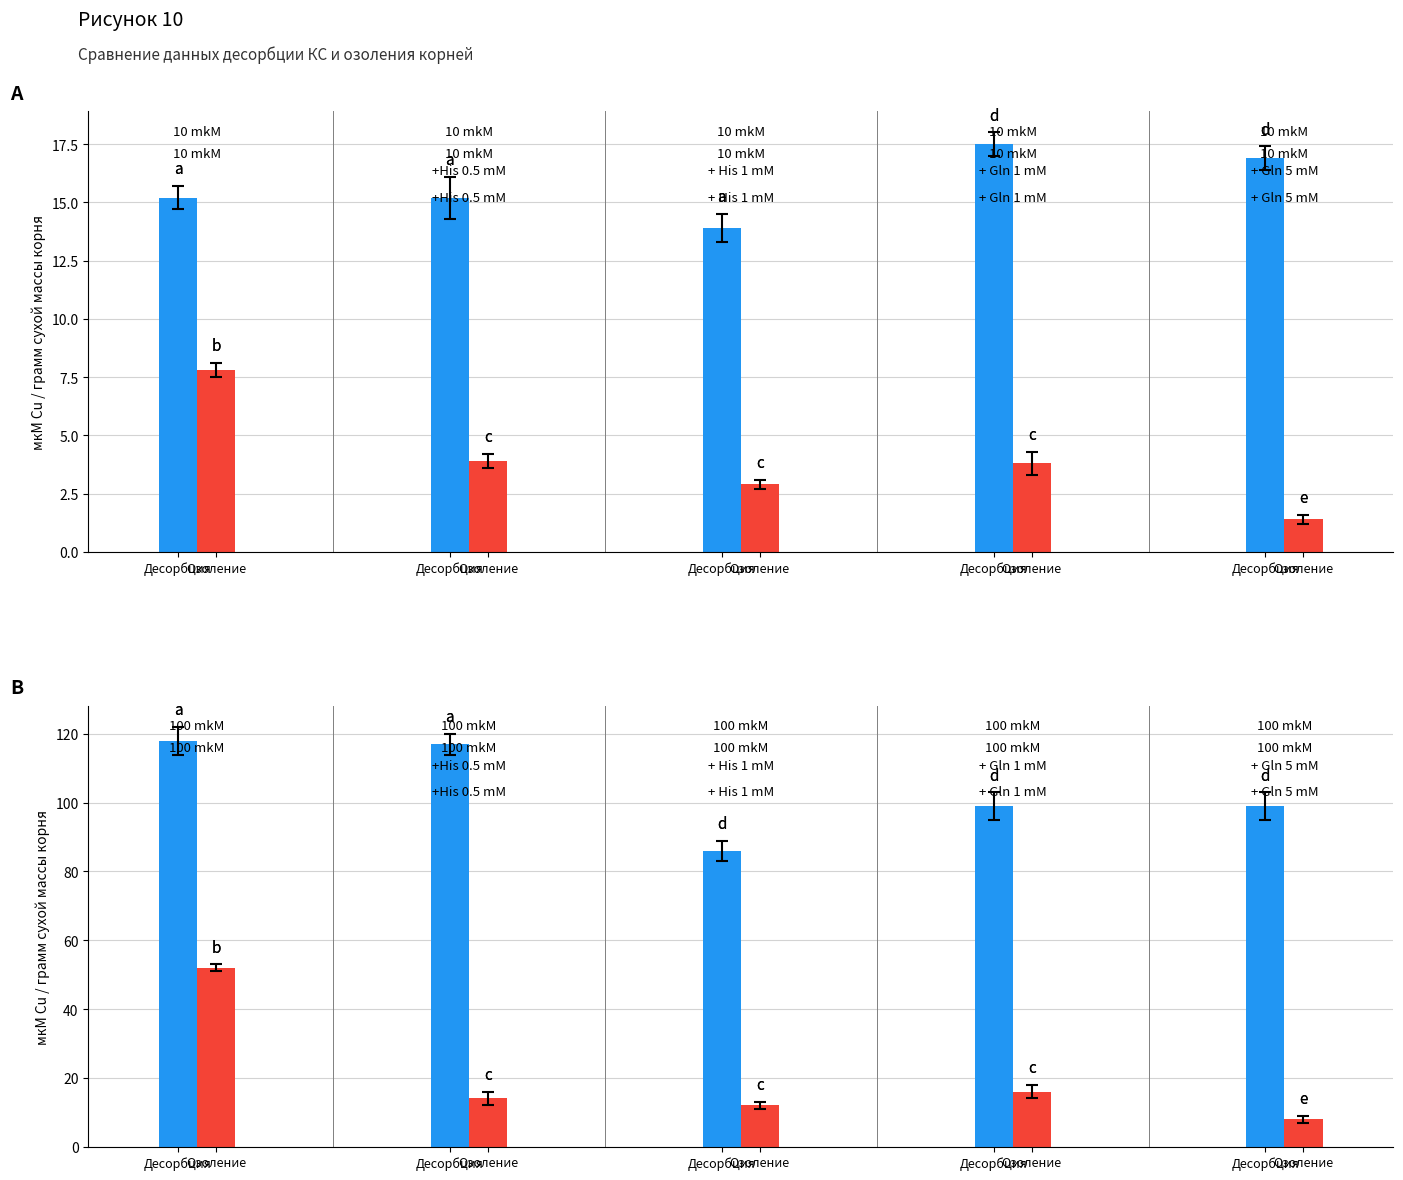

Reading right to left, extract all data points from this chart.

Десорбция: 99	99	86	117	118
Озоление: 8	16	12	14	52